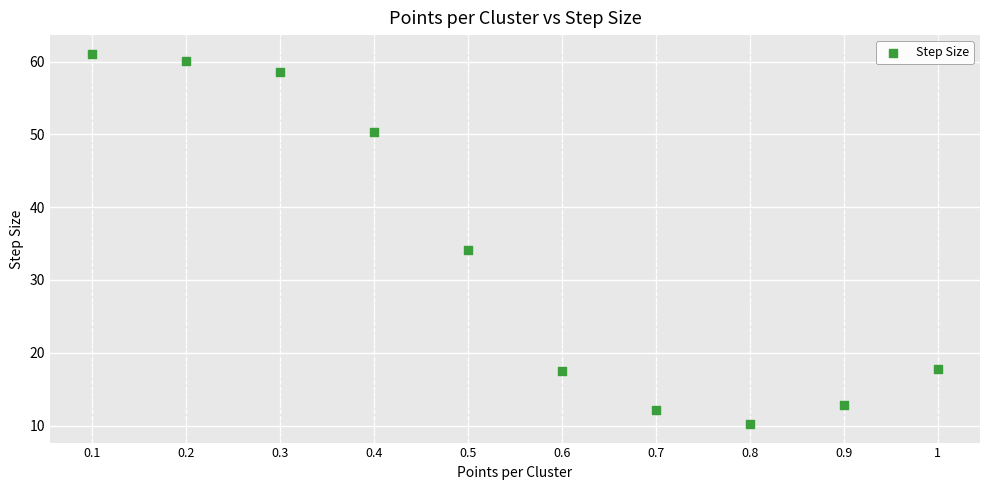

What is the range of Y values (max minus min)?

50.9